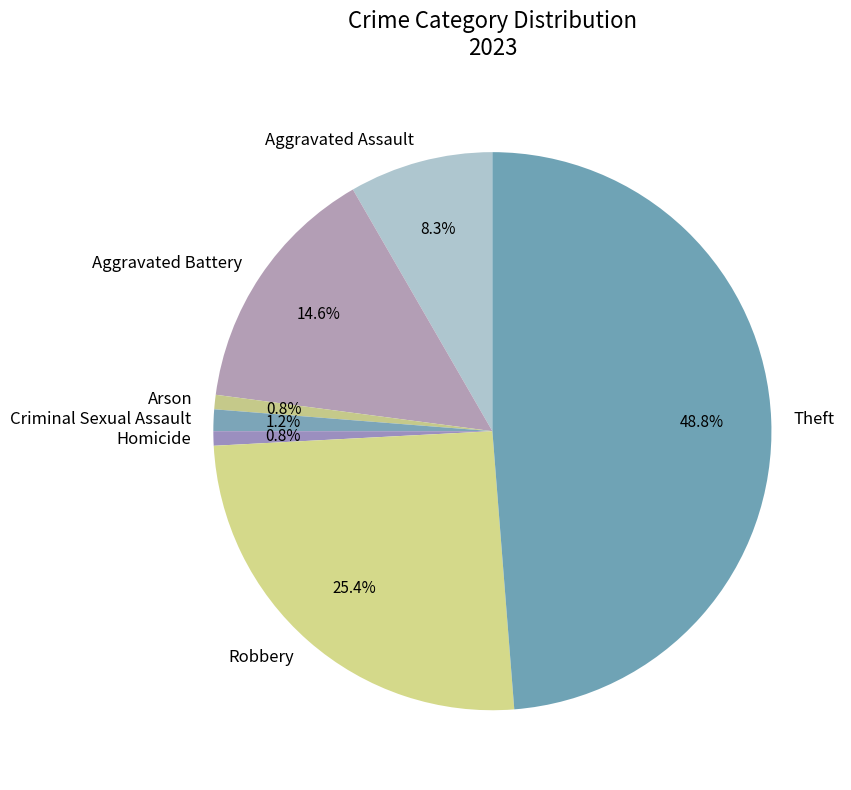

Between Aggravated Battery and Criminal Sexual Assault, which is larger?

Aggravated Battery